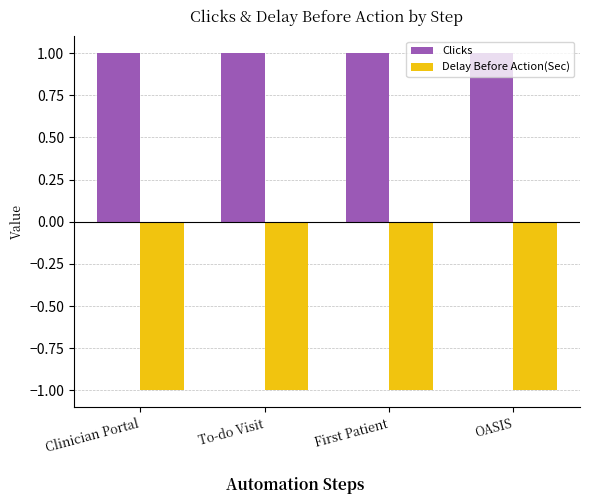

How many bars are there in each group?

2